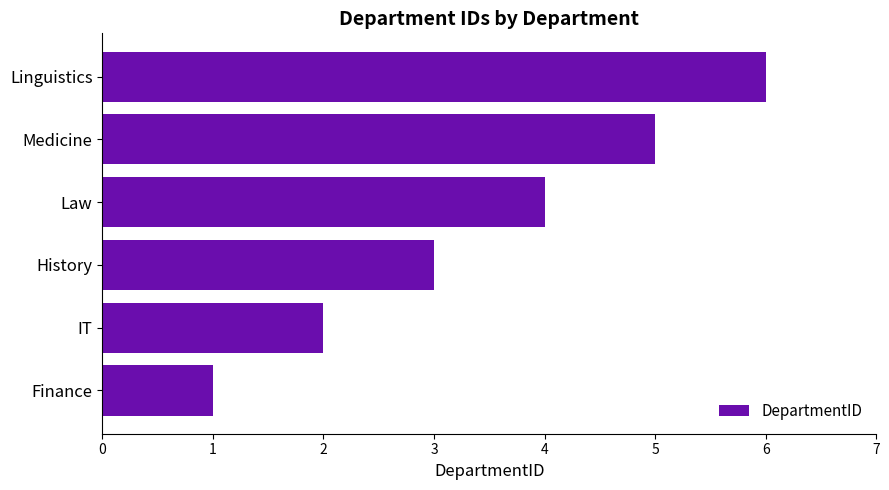

List the labels in order of value, largest first.

Linguistics, Medicine, Law, History, IT, Finance